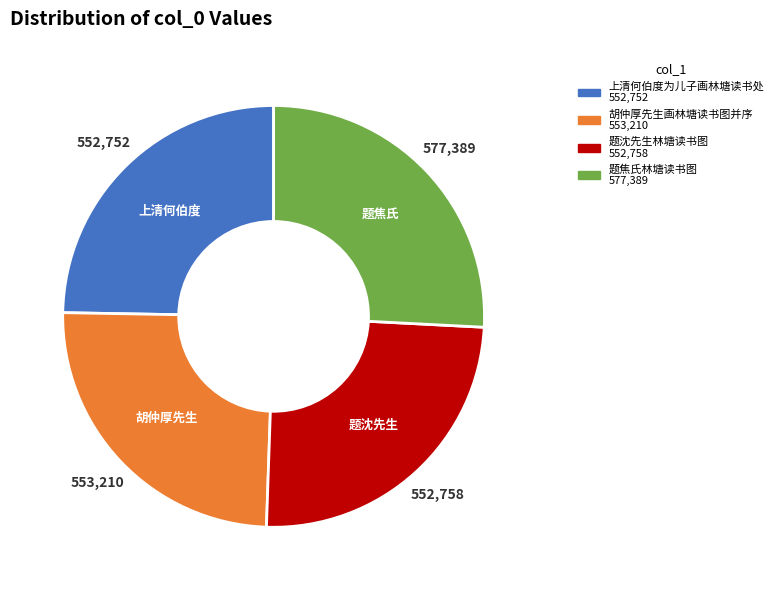

Is it true that 上清何伯度为儿子画林塘读书处 is 25% of the pie?

True